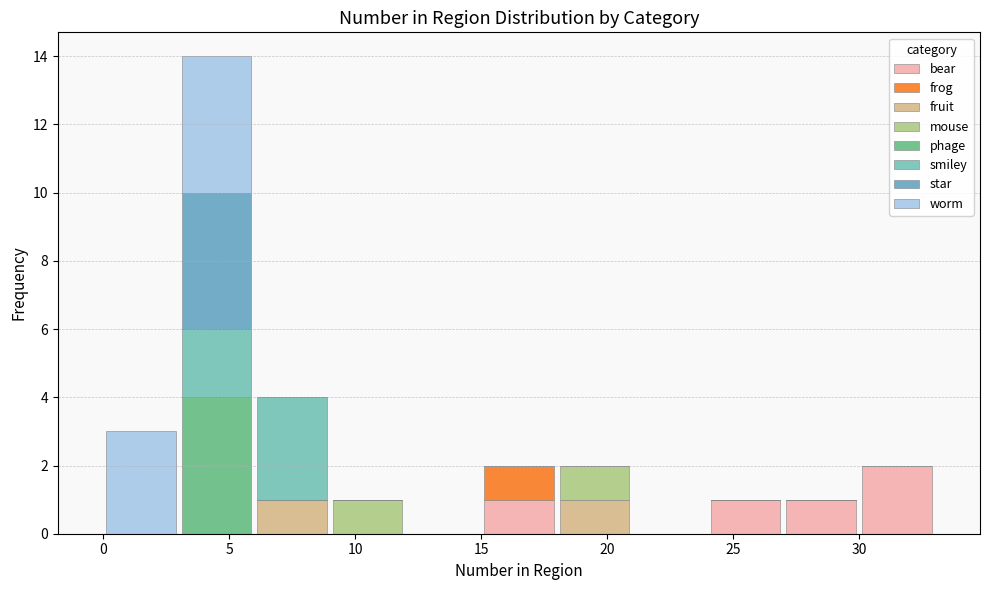

Reading left to right, list every stacked bar in this chart as the range it spans on the x-axis followed by its total height. The values are not printed on the chart, so give them approximately, as read against the axis.

0 to 3: 3
3 to 6: 14
6 to 9: 4
9 to 12: 1
12 to 15: 0
15 to 18: 2
18 to 21: 2
21 to 24: 0
24 to 27: 1
27 to 30: 1
30 to 33: 2